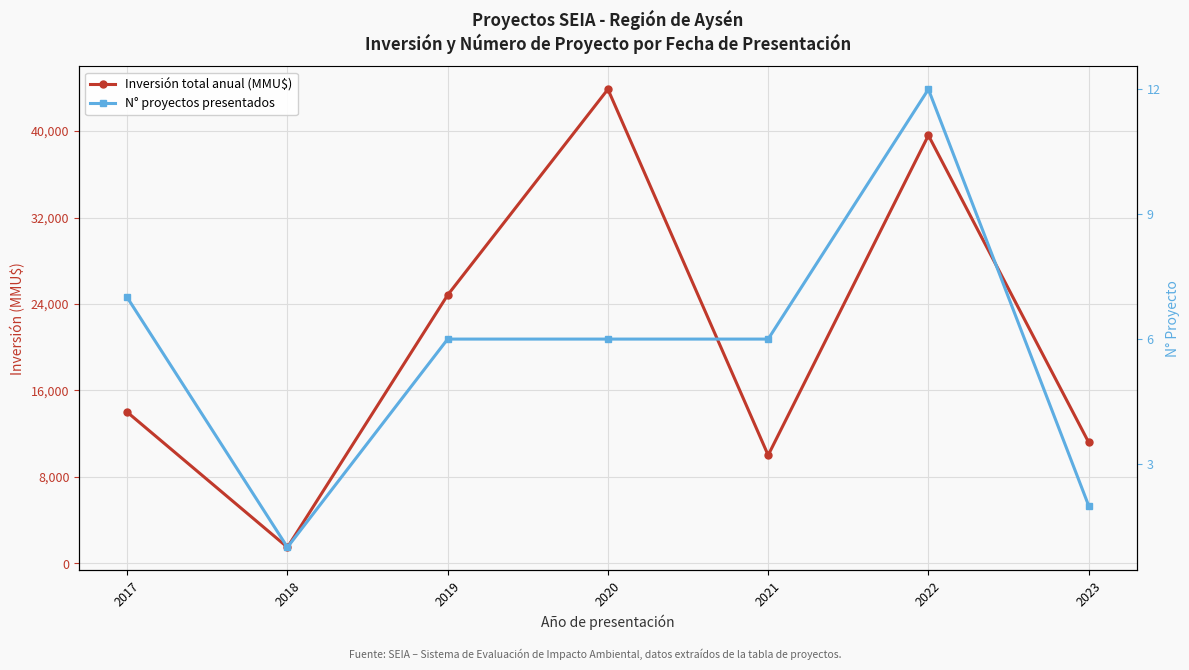

Reading left to right, what are all the values shown in this chart?

Inversión total anual (MMU$): 2017=14000	2018=1500	2019=24831	2020=43862	2021=10015	2022=39597	2023=11208
N° proyectos presentados: 2017=7	2018=1	2019=6	2020=6	2021=6	2022=12	2023=2